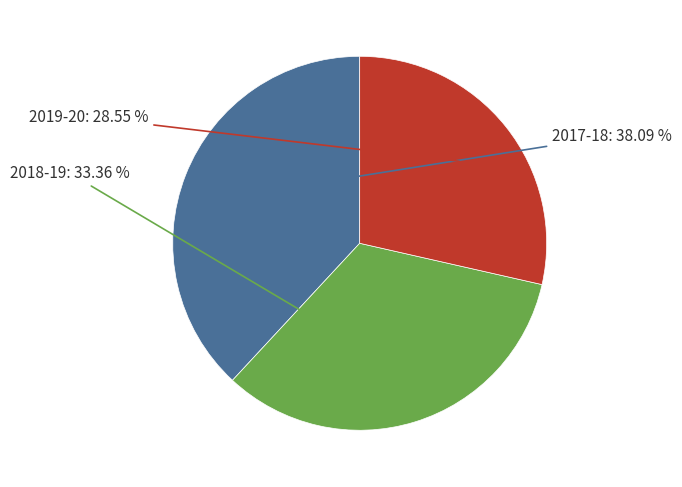

Does any single category account for the majority?

No